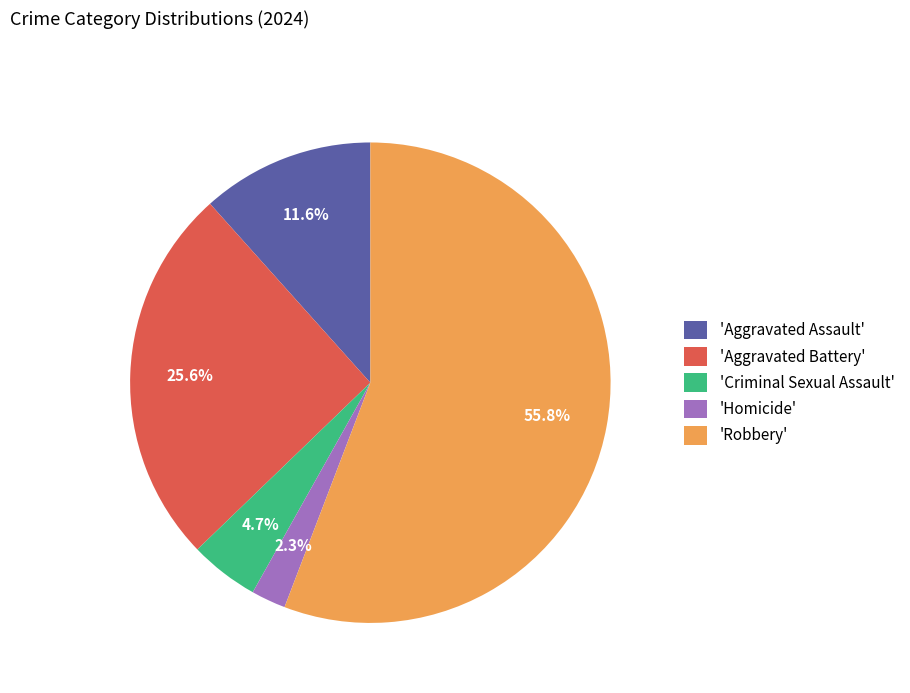

Approximately how many times larger is the value at 'Aggravated Assault' compared to 'Criminal Sexual Assault'?

2.5